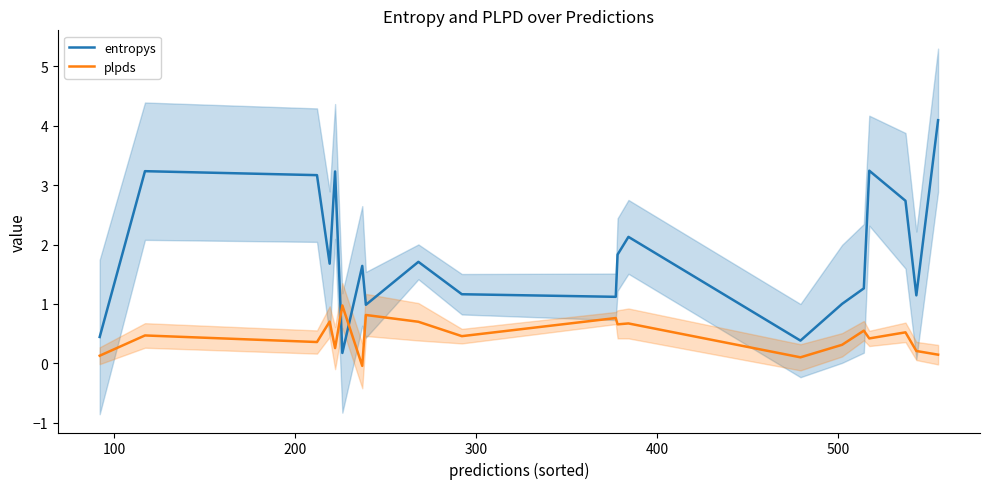

How many interior local peaks does the entropys series have?

6